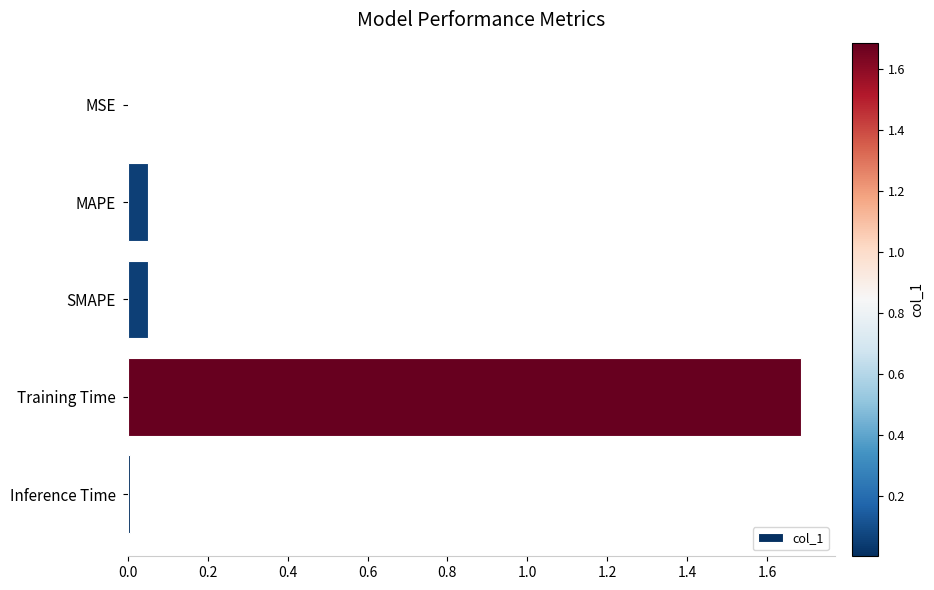

What is the sum of all values?

1.8